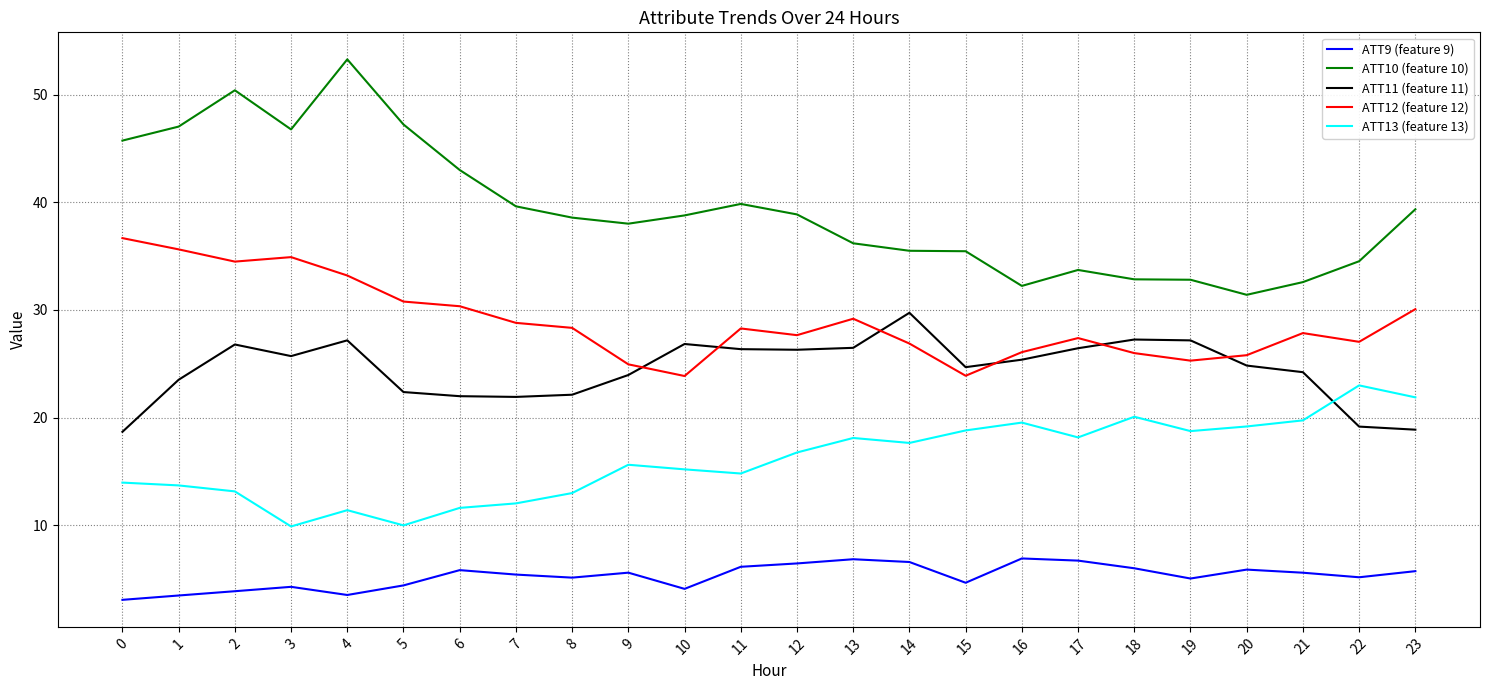

What is the spread (max minus min) of values at 9?

32.4